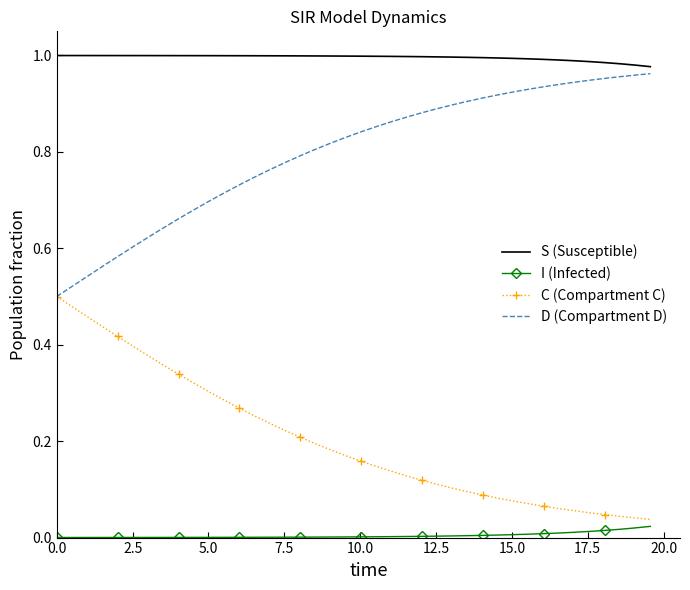

True or false: C (Compartment C) and S (Susceptible) intersect in this chart.

False